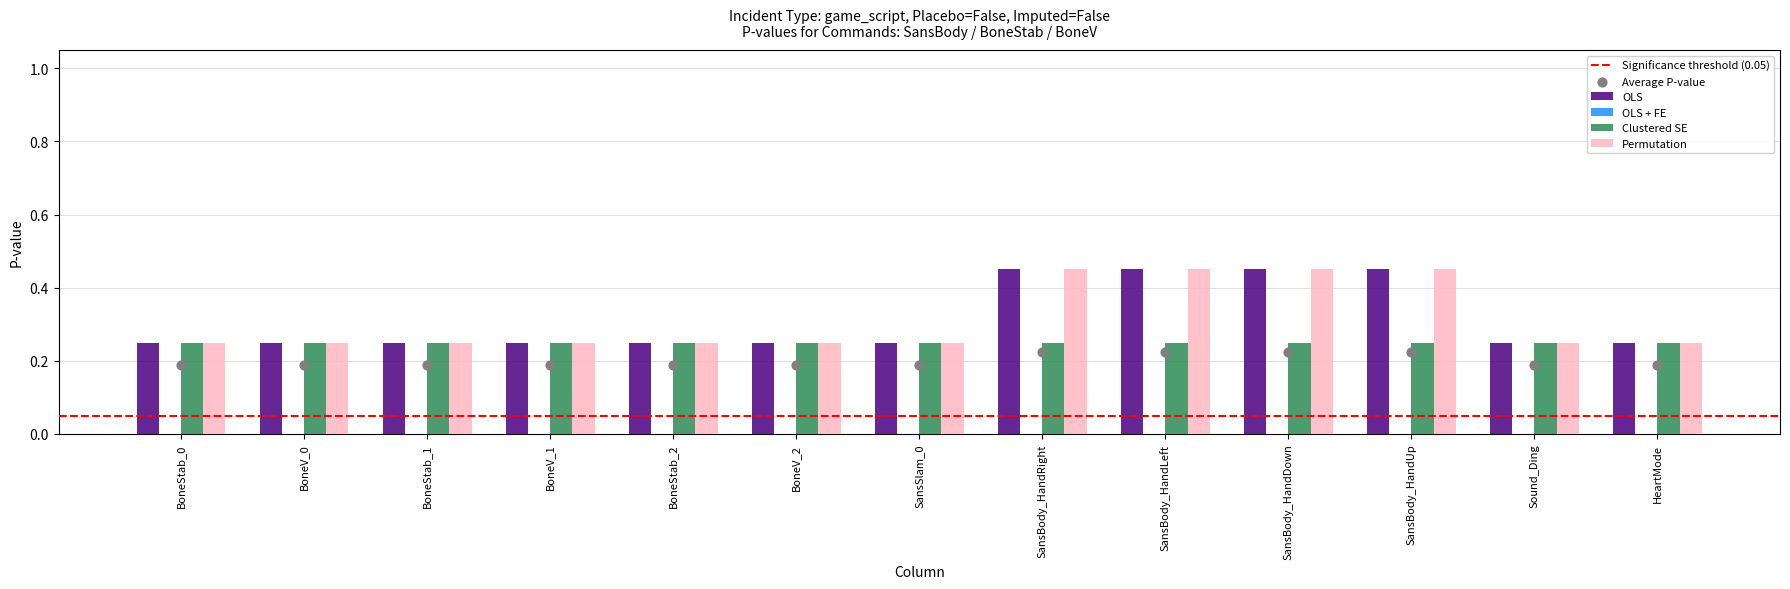

At how many categories does at least one series exceed 0?

13